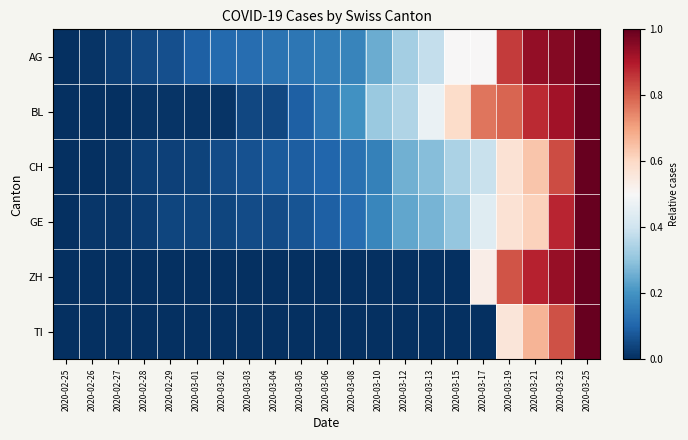

Rank the series at 2020-03-25 from highest to lowest value.

AG, BL, CH, GE, ZH, TI